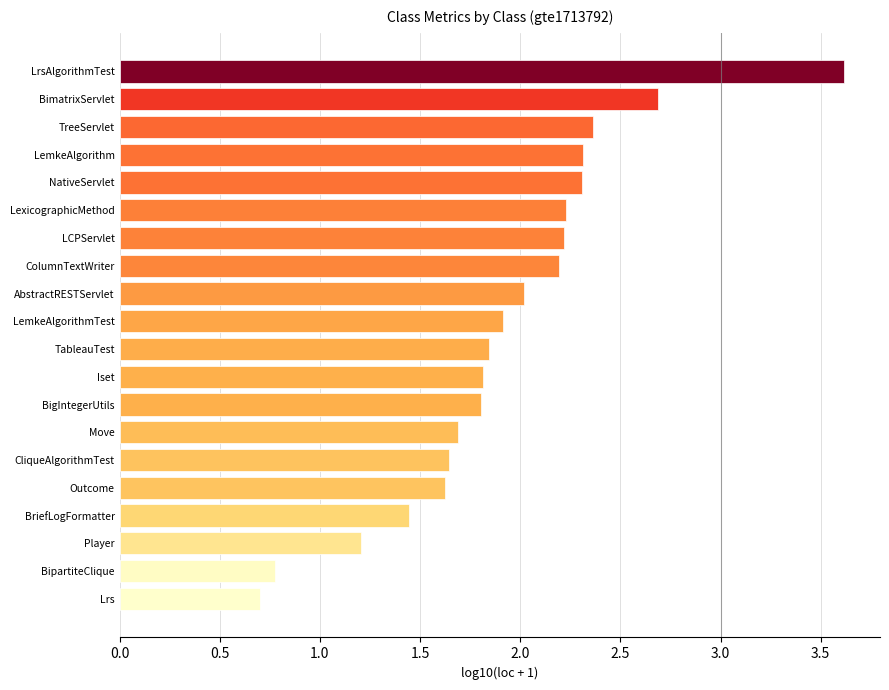

The chart shows a value of 6.5 at LrsAlgorithmTest. True or false?

False